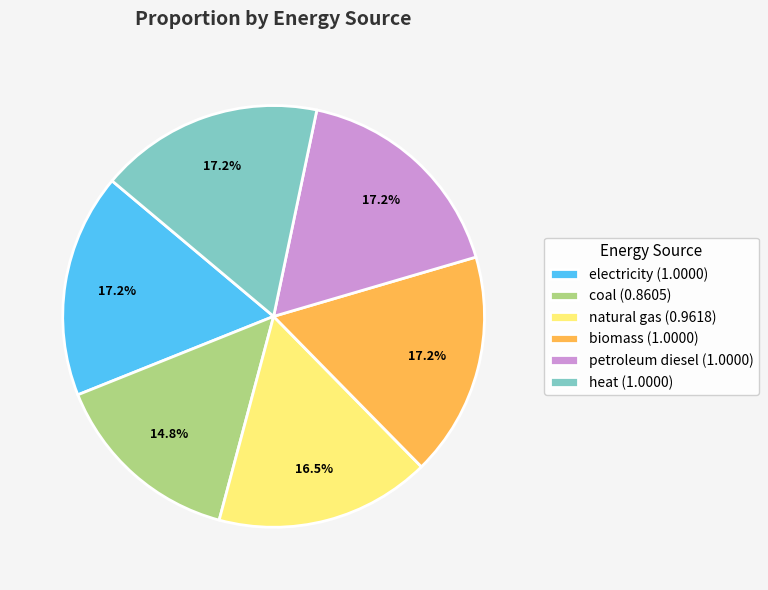

Does coal represent more than half of the total?

No